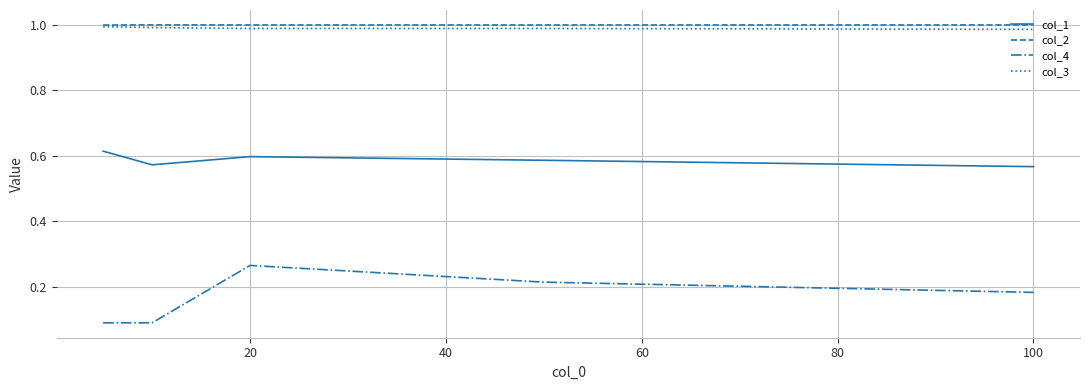

True or false: col_4 and col_2 cross at least once.

False